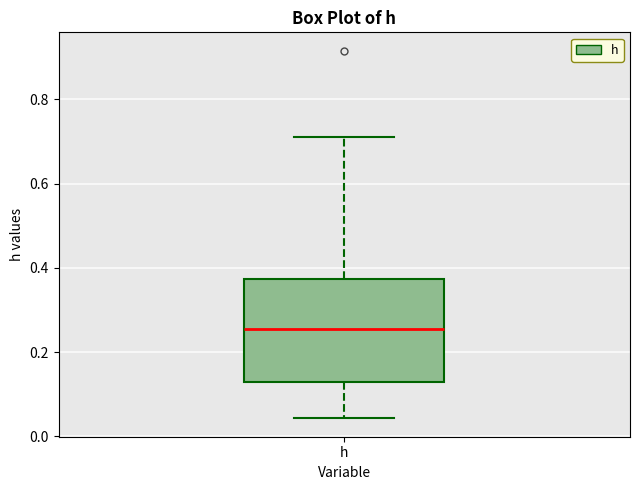

Where does the lower whisker of the box for h end on the y-axis? The values are not printed on the chart, so give them approximately, as read against the axis.

0.04